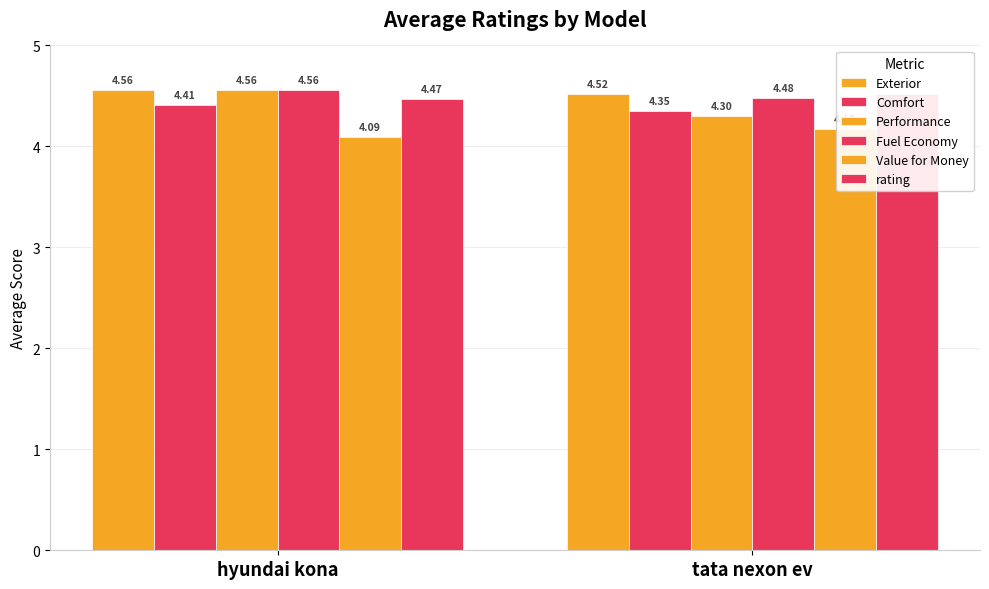

At which category is the sum across all series the highest?

hyundai kona